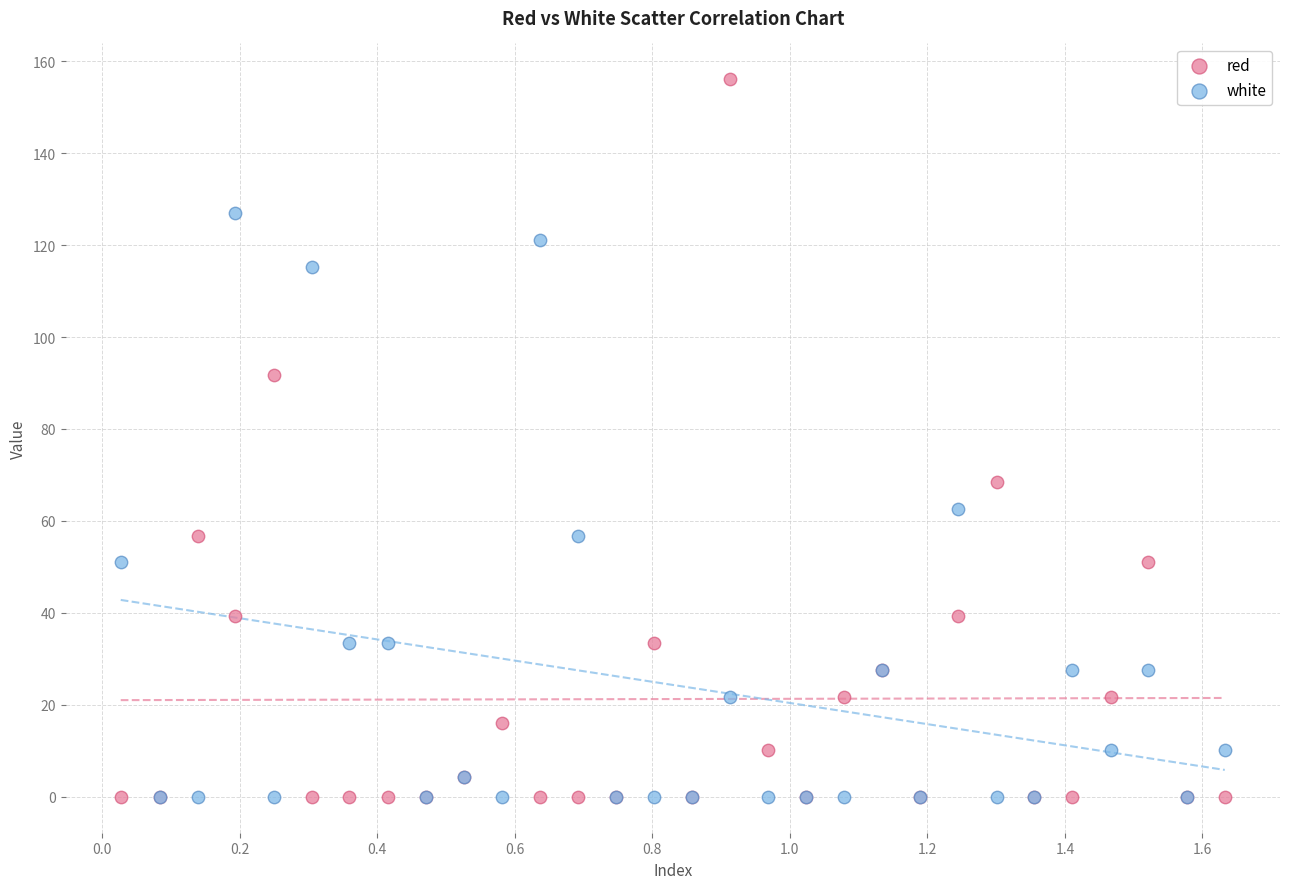

Which series contains the highest Y value?

red